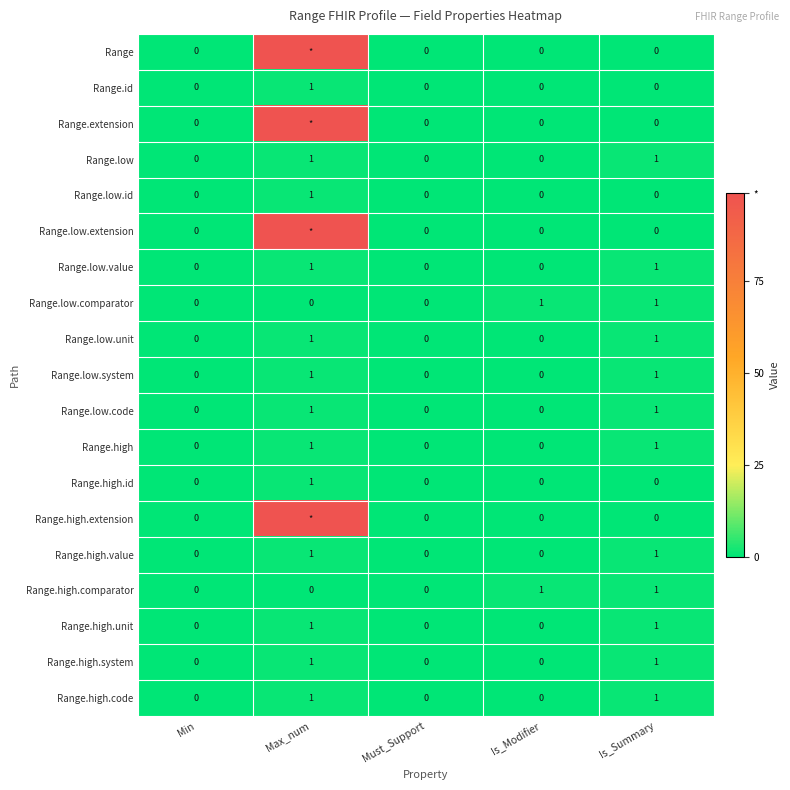

How many Range.high.comparator values are between 0 and 1?

5